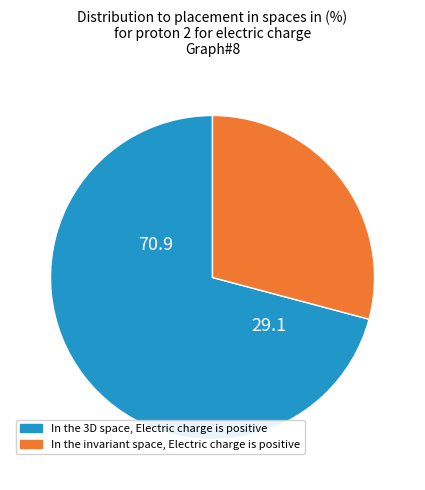

Is there a majority slice in this chart?

Yes